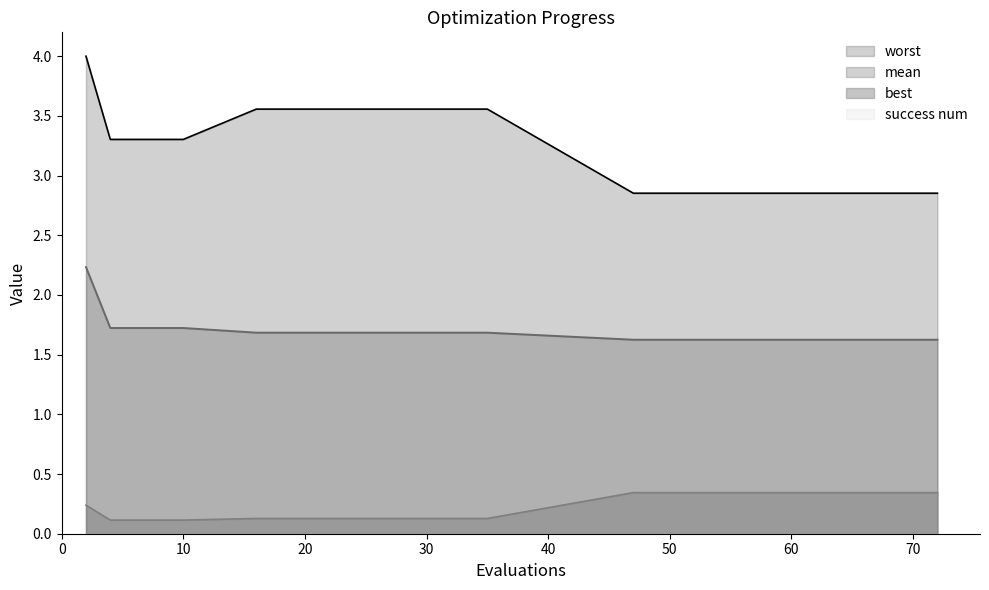

How many values in the worst series are below 3?

7